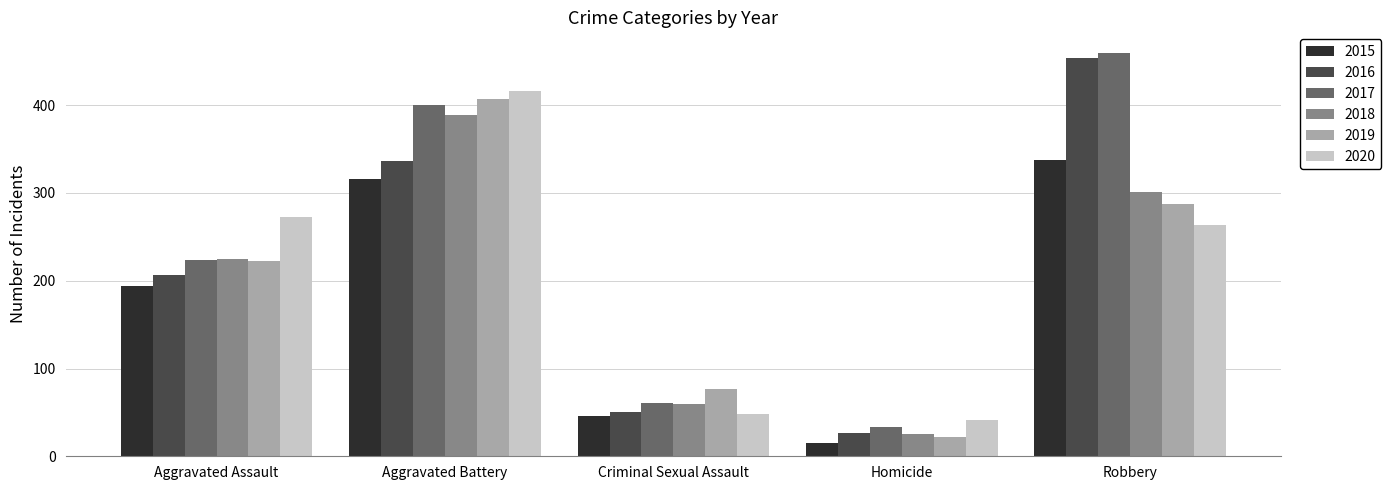

At which category does the chart reach its peak across all series?

Robbery